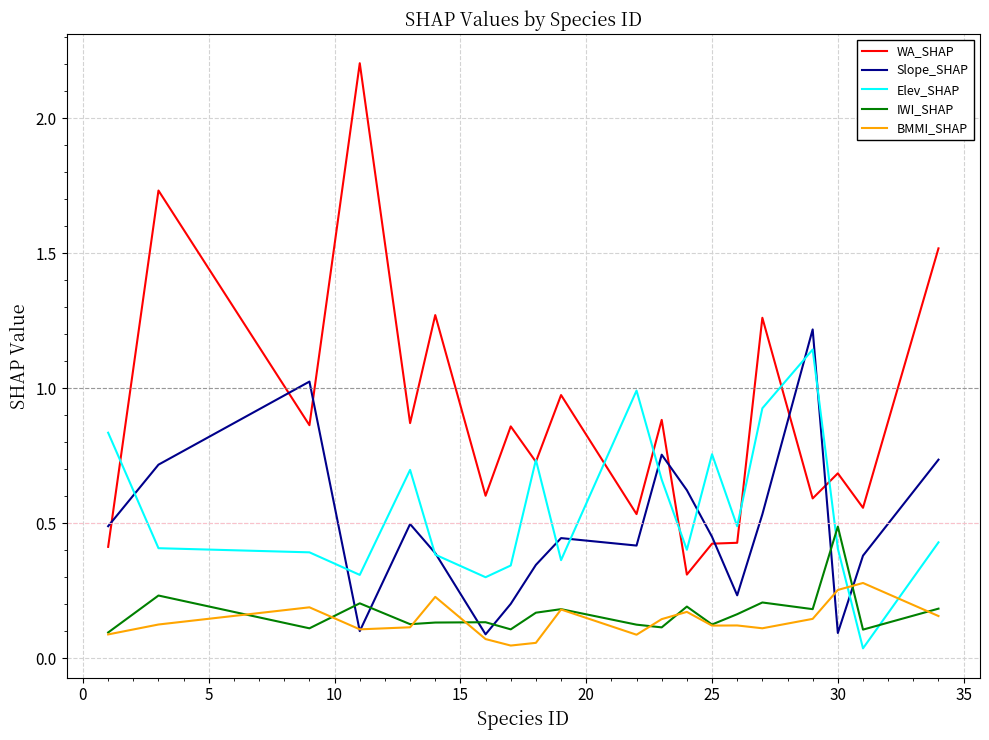

True or false: Slope_SHAP and WA_SHAP cross at least once.

True